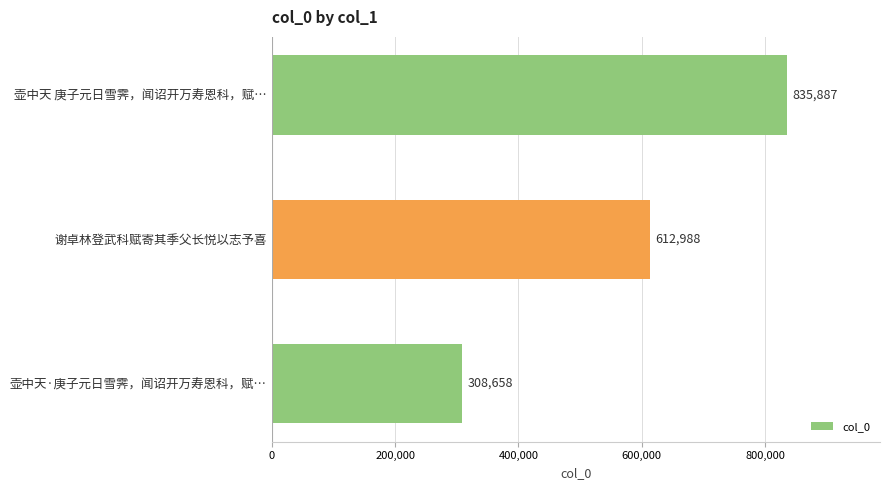

True or false: the data shows 308658 at 壶中天·庚子元日雪霁，闻诏开万寿恩科，赋….

True